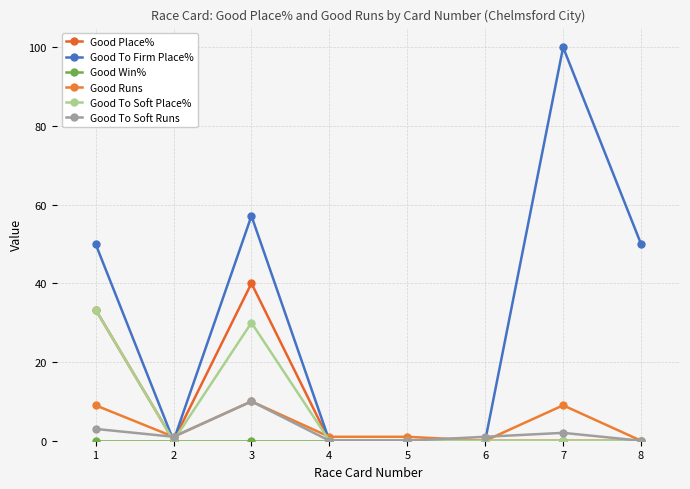

What is the total value across all series at 2?

2.0